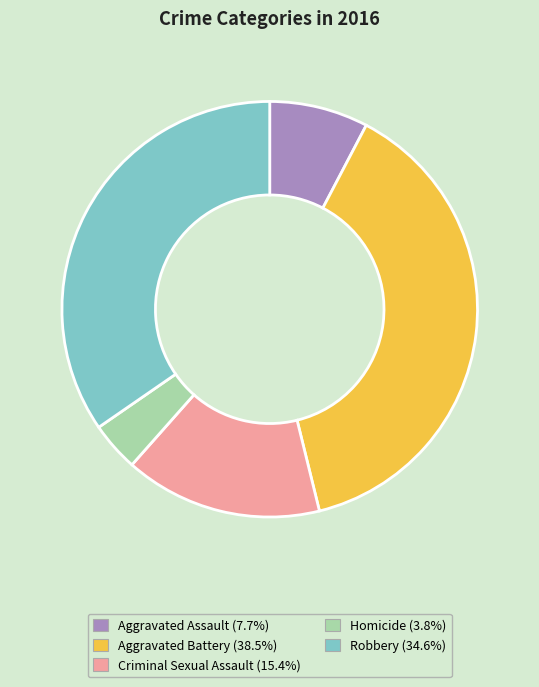

Is the sum of Robbery and Homicide greater than half?

No